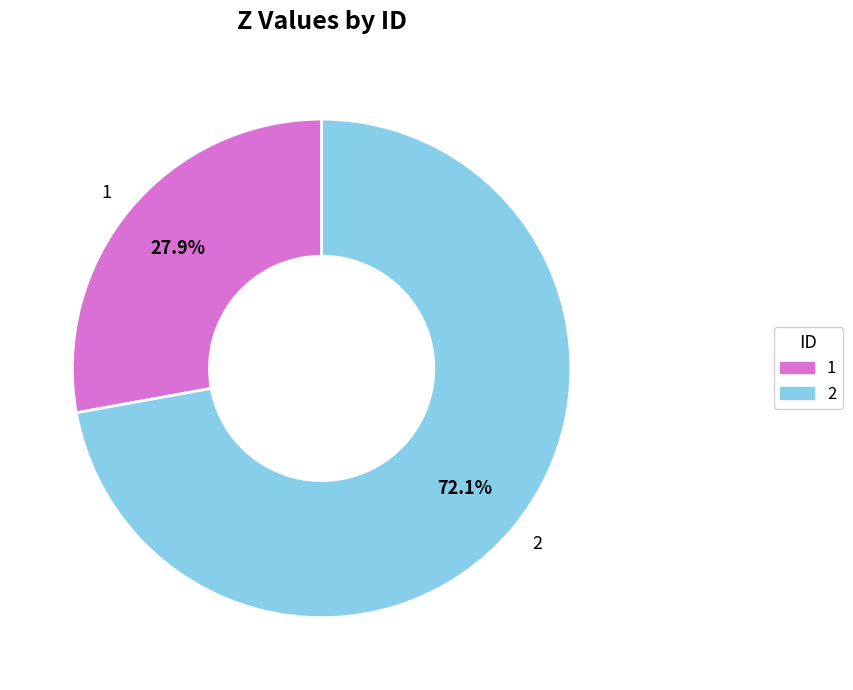

Rank the categories by value from lowest to highest.

1, 2